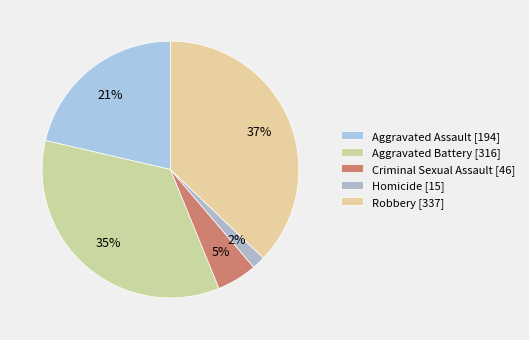

How many segments does this pie chart have?

5